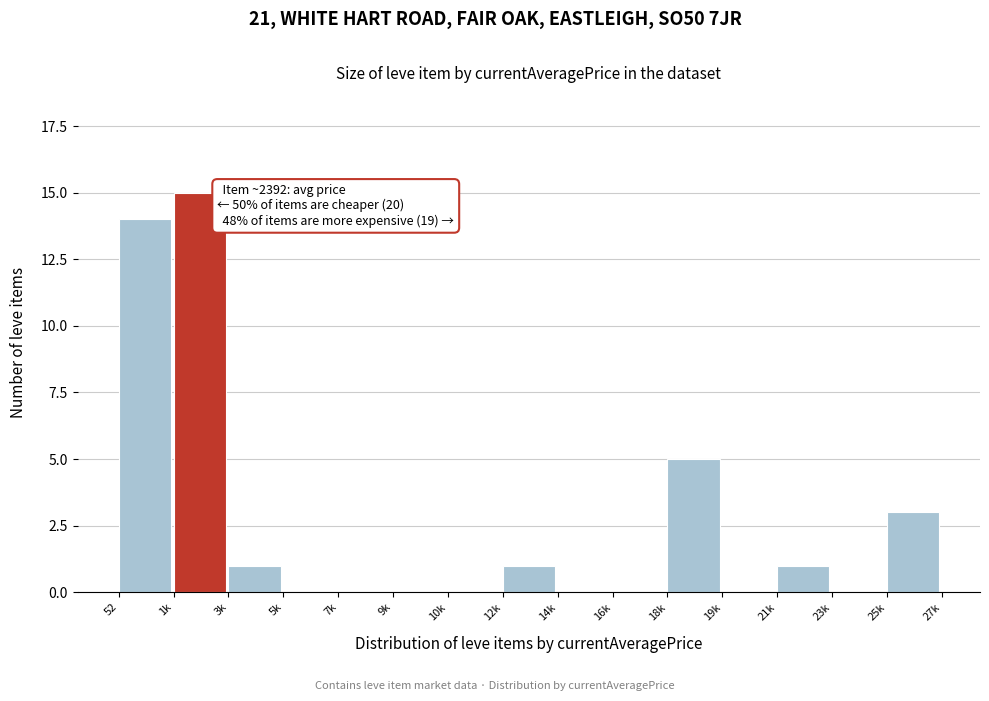

Reading left to right, list all the values displayed in this chart.

52=14	1k=15	3k=1	5k=0	7k=0	9k=0	10k=0	12k=1	14k=0	16k=0	18k=5	19k=0	21k=1	23k=0	25k=3